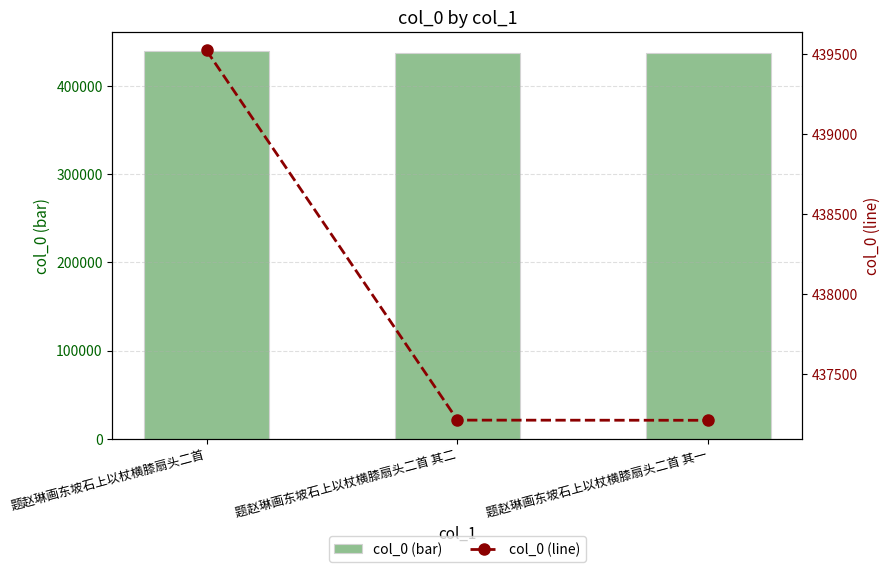

What is the label of the 1st bar from the left?

题赵琳画东坡石上以杖横膝扇头二首